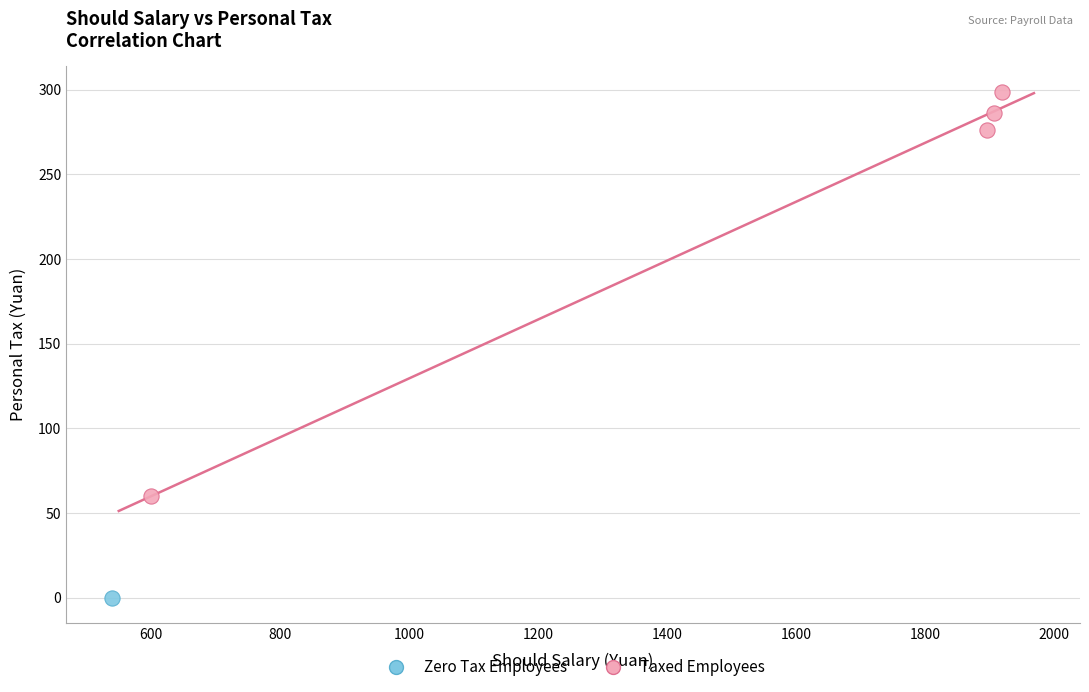

What are all the series names shown in the legend?

Zero Tax Employees, Taxed Employees